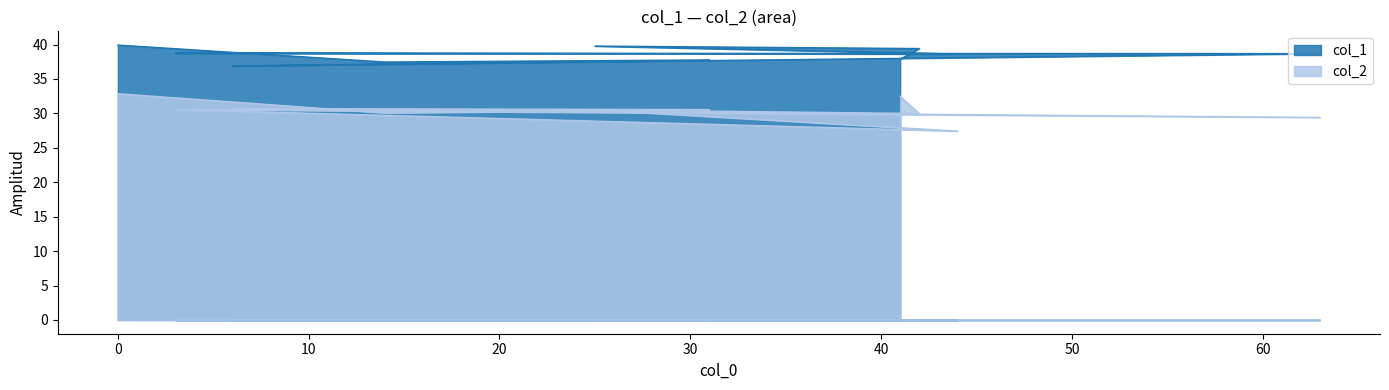

What is the sum of the col_2 values at 10 and 0?

60.6